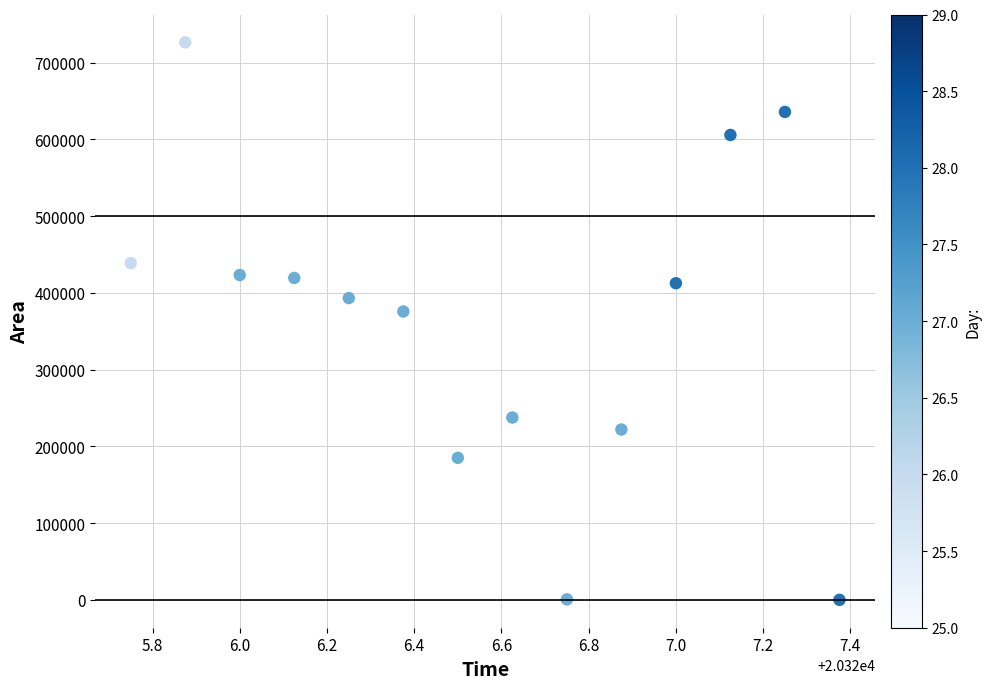

What Y value in the scatter plot is closest to 363125?

375625